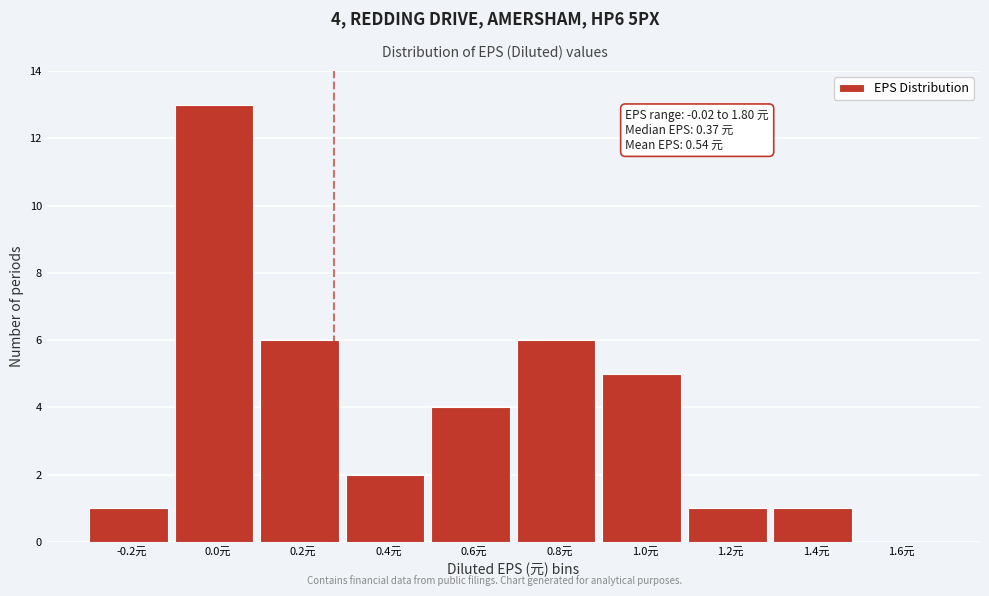

Reading left to right, transcribe all the data shown in this chart.

-0.2元=1	0.0元=13	0.2元=6	0.4元=2	0.6元=4	0.8元=6	1.0元=5	1.2元=1	1.4元=1	1.6元=0